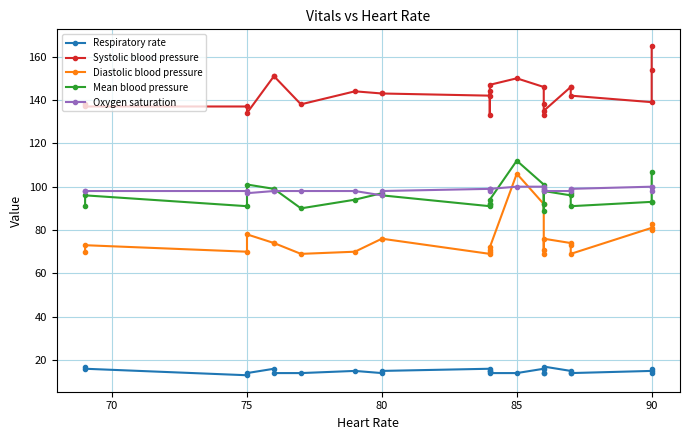

How many lines are shown in the chart?

5